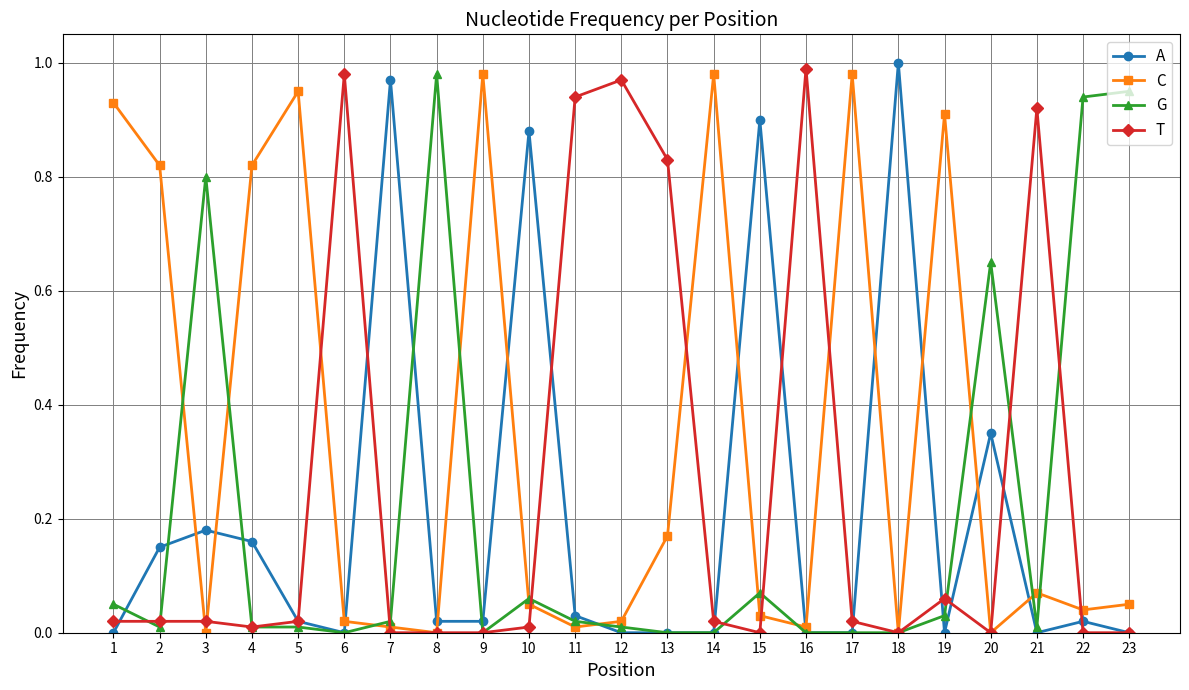

Where is the first local maximum for G?

3